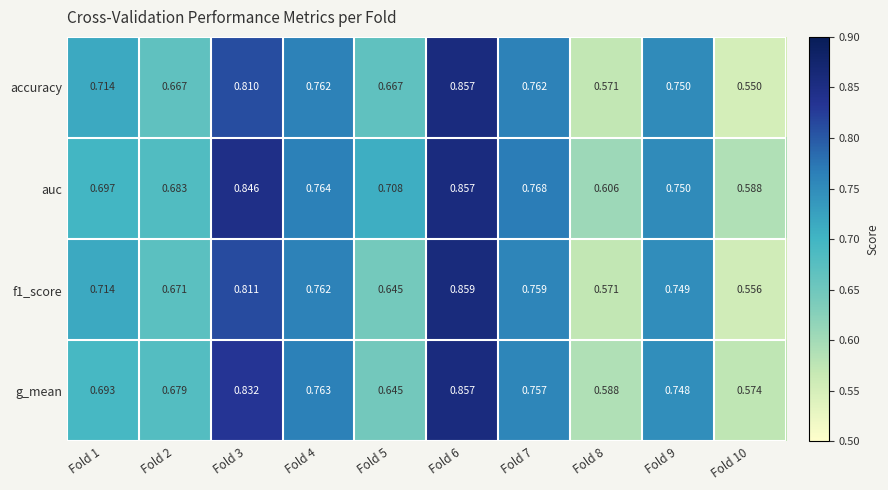

At which category is the sum across all series the highest?

Fold 6